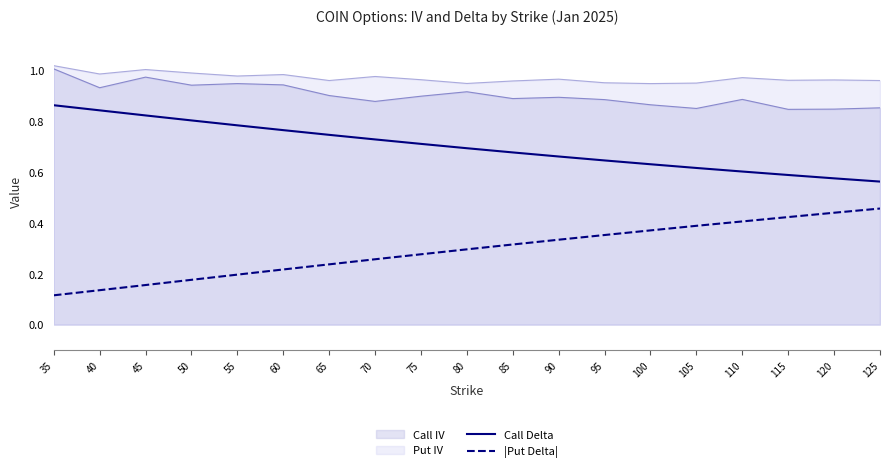

Which series has the widest spread of values?

|Put Delta|